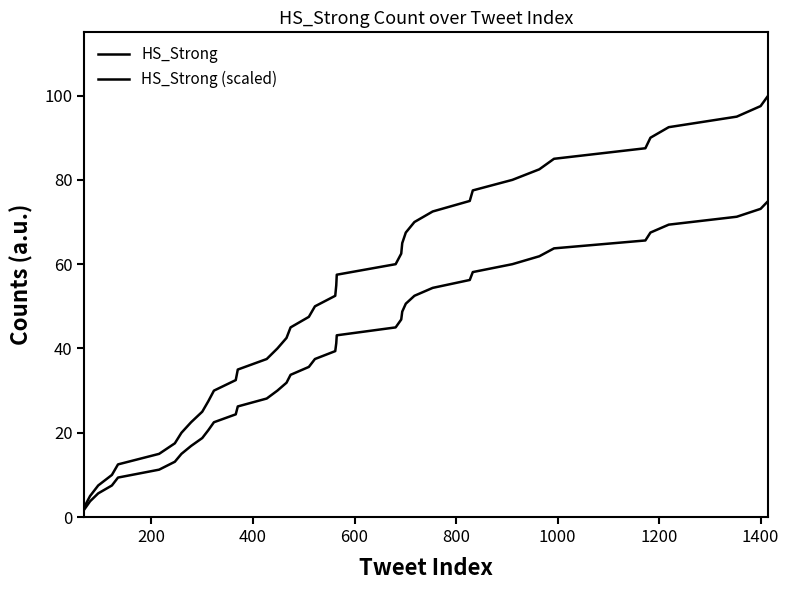

Reading right to left, transcribe all the data shown in this chart.

HS_Strong: 100.0	97.5	95.0	92.5	90.0	87.5	85.0	82.5	80.0	77.5	75.0	72.5	70.0	67.5	65.0	62.5	60.0	57.5	55.0	52.5	50.0	47.5	45.0	42.5	40.0	37.5	35.0	32.5	30.0	27.5	25.0	22.5	20.0	17.5	15.0	12.5	10.0	7.5	5.0	2.5
HS_Strong (scaled): 75.0	73.1	71.2	69.4	67.5	65.6	63.8	61.9	60.0	58.1	56.2	54.4	52.5	50.6	48.8	46.9	45.0	43.1	41.3	39.4	37.5	35.6	33.8	31.9	30.0	28.1	26.2	24.4	22.5	20.6	18.8	16.9	15.0	13.1	11.2	9.4	7.5	5.6	3.8	1.9